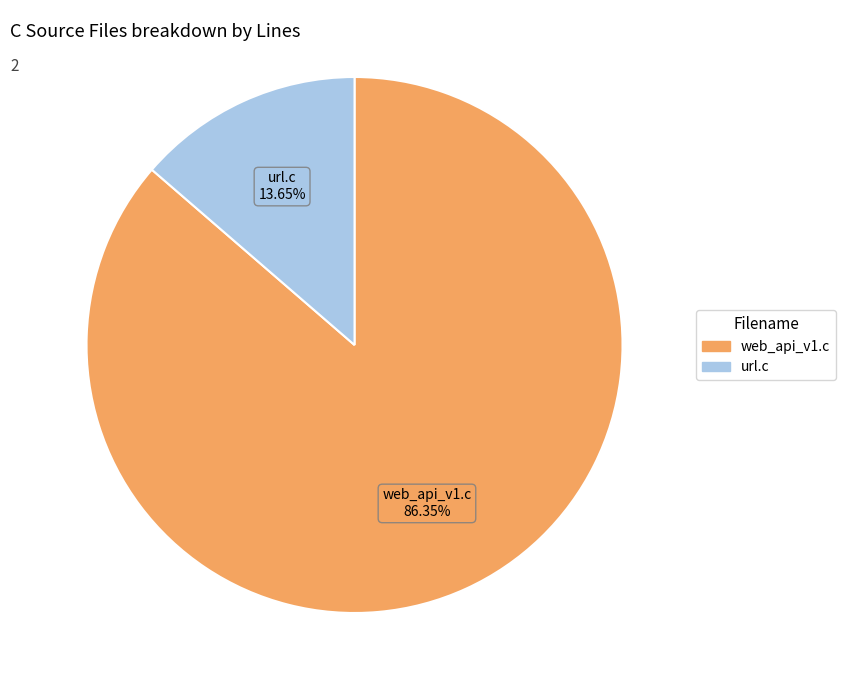

Count the number of slices in the pie.

2